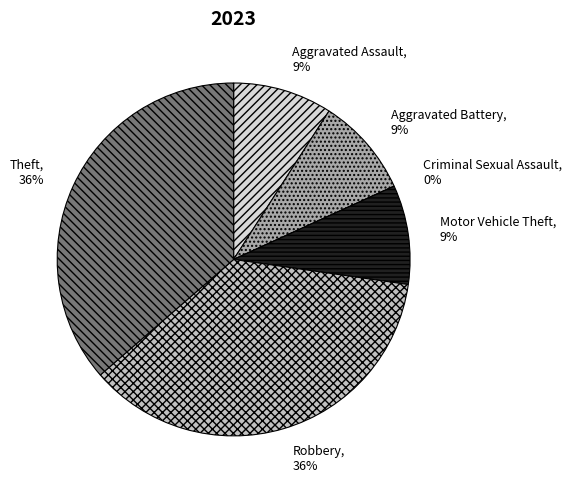

How many segments does this pie chart have?

6